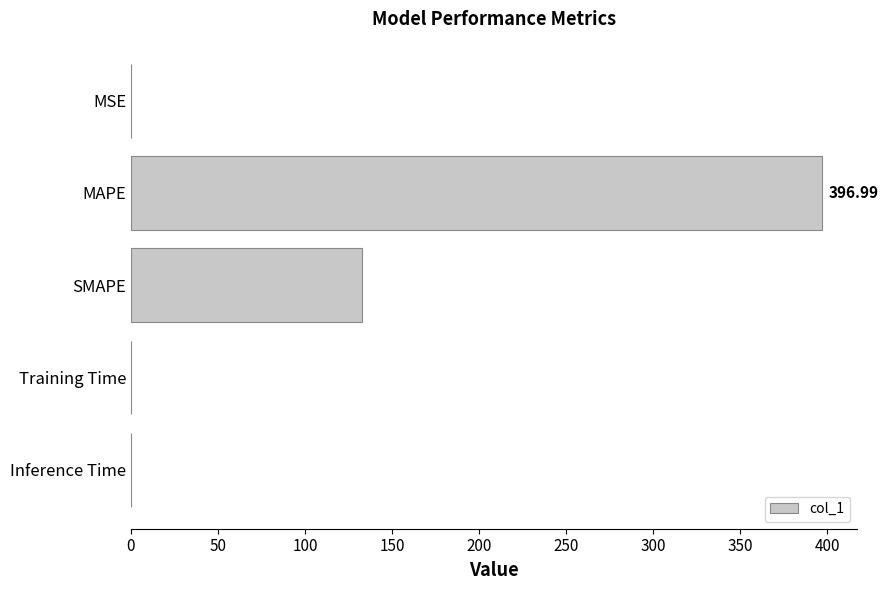

Between MSE and MAPE, which is larger?

MAPE